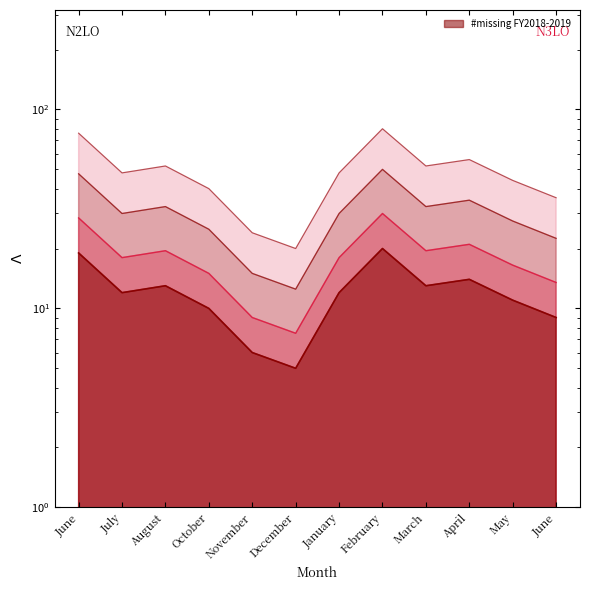

Where is the data nearest to the value 50?

July